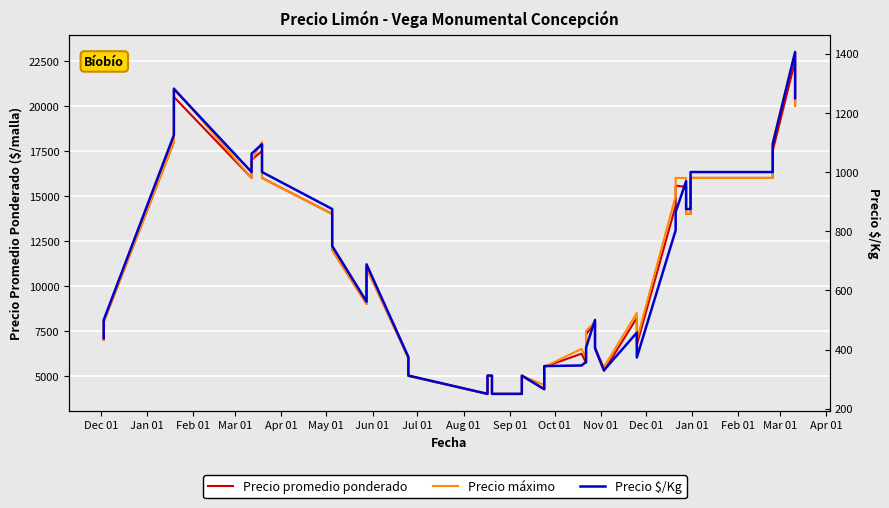

What is the lowest value of the Precio máximo series?

4000